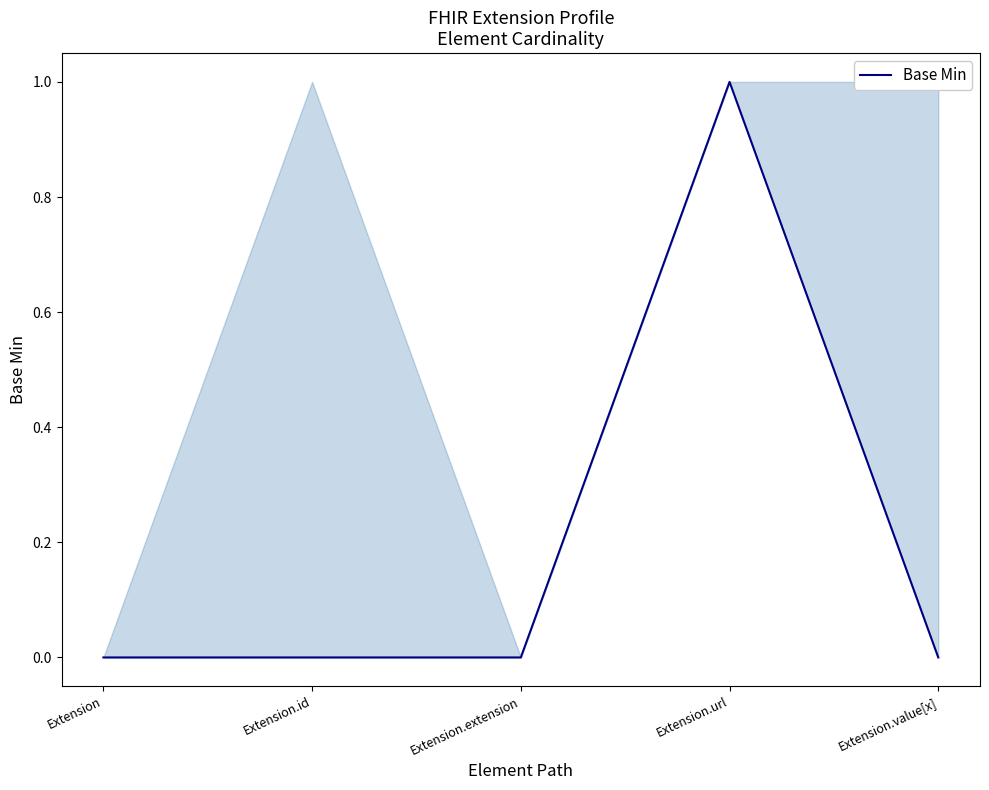

How many lines are shown in the chart?

1